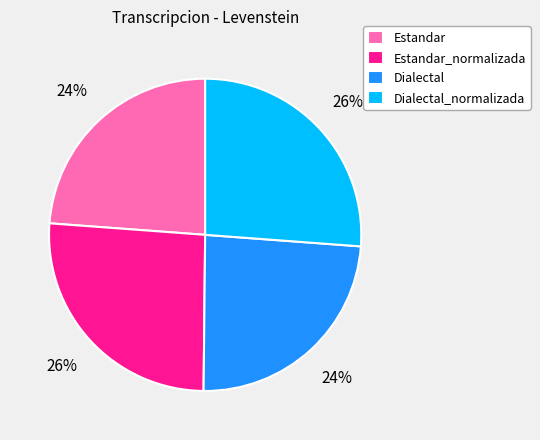

To the nearest percent, what is the difference between the largest and smallest slice percentages?

2%